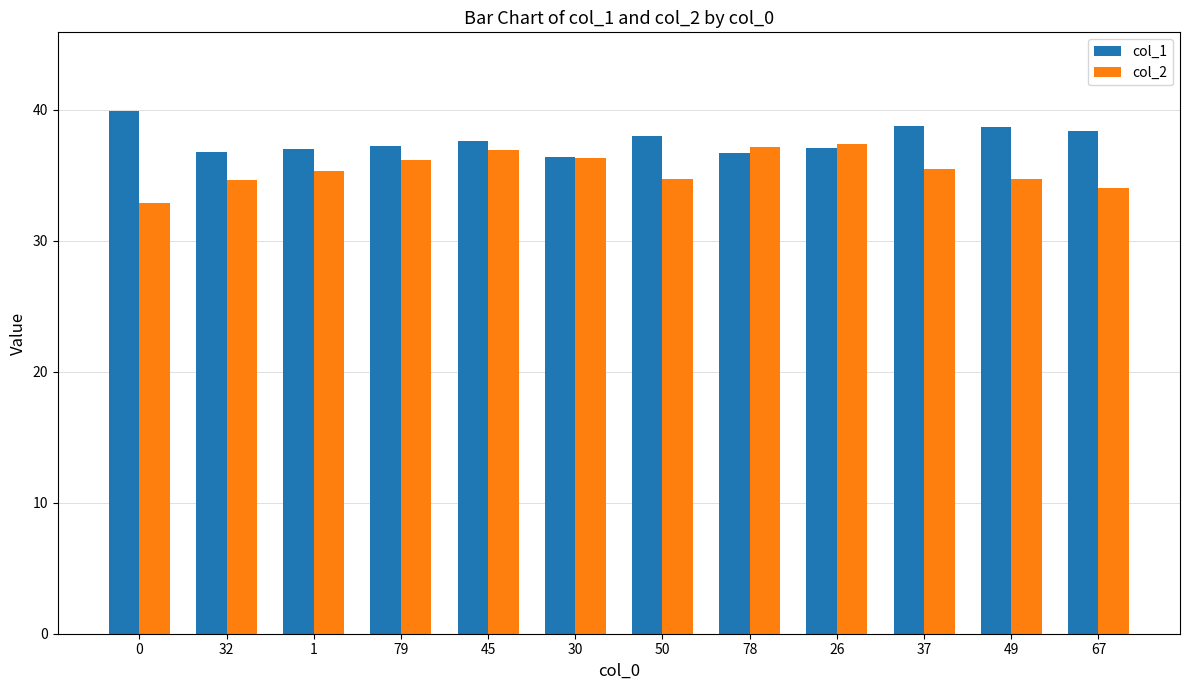

List the series in order of their overall mean, lowest first.

col_2, col_1